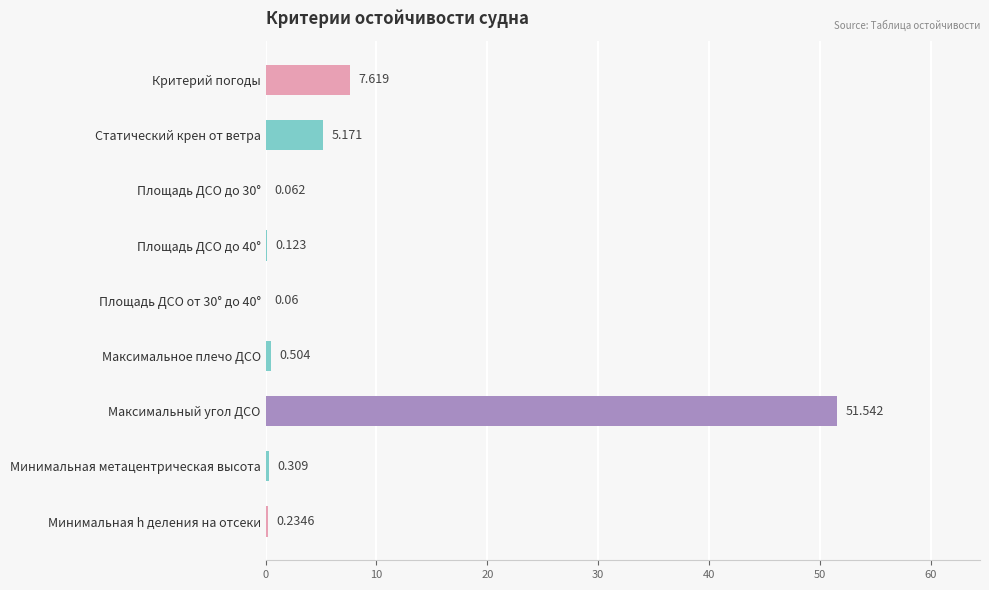

Which has a higher value, Максимальное плечо ДСО or Максимальный угол ДСО?

Максимальный угол ДСО